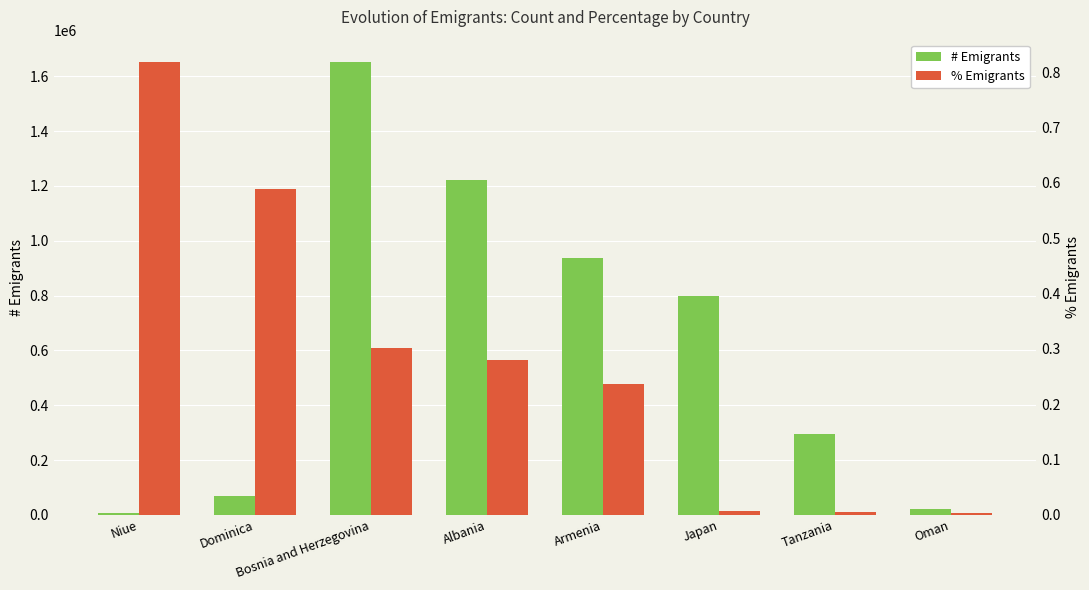

At which category is the sum across all series the highest?

Bosnia and Herzegovina